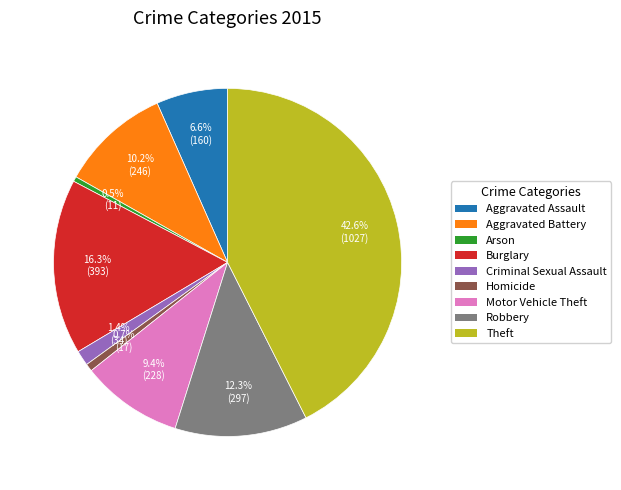

How much of the chart is everything except Motor Vehicle Theft?

90.6%